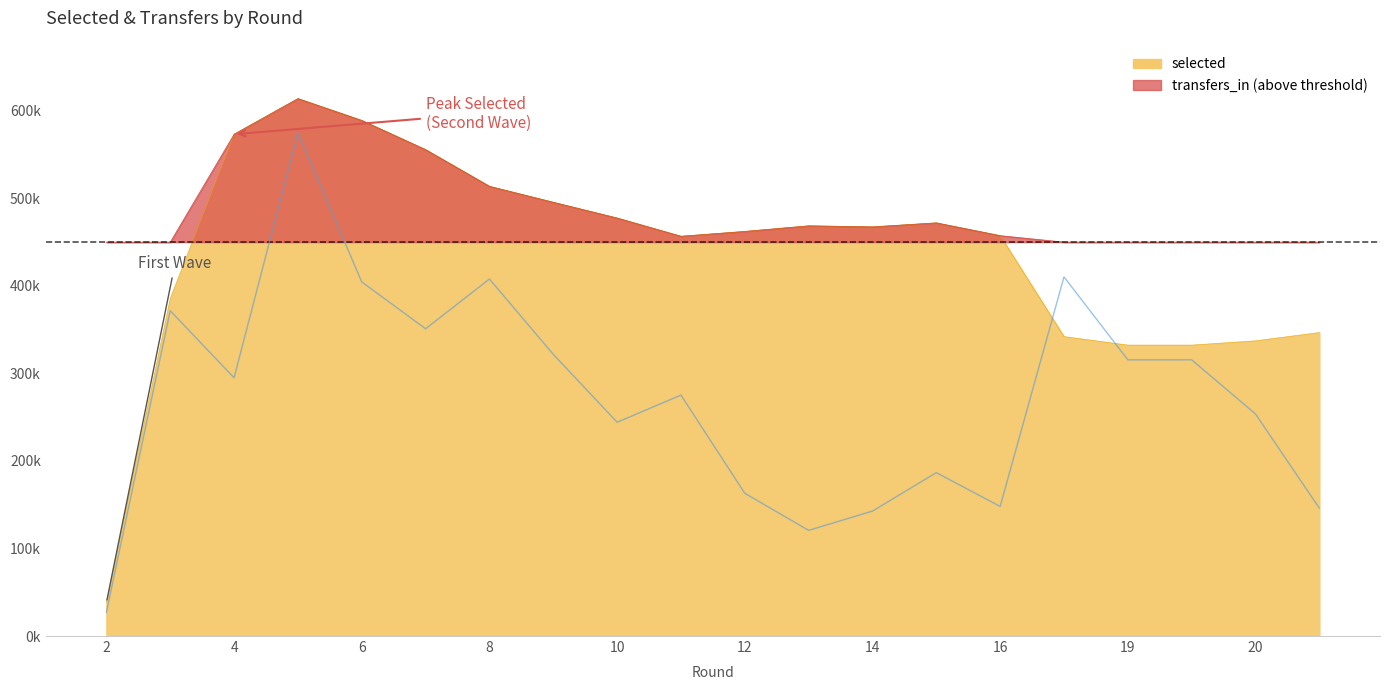

Reading left to right, list all the values displayed in this chart.

26960	371680	295040	574992	404536	351024	407816	321856	244224	275216	163080	120688	142728	186632	148056	410272	315528	315528	253688	146024